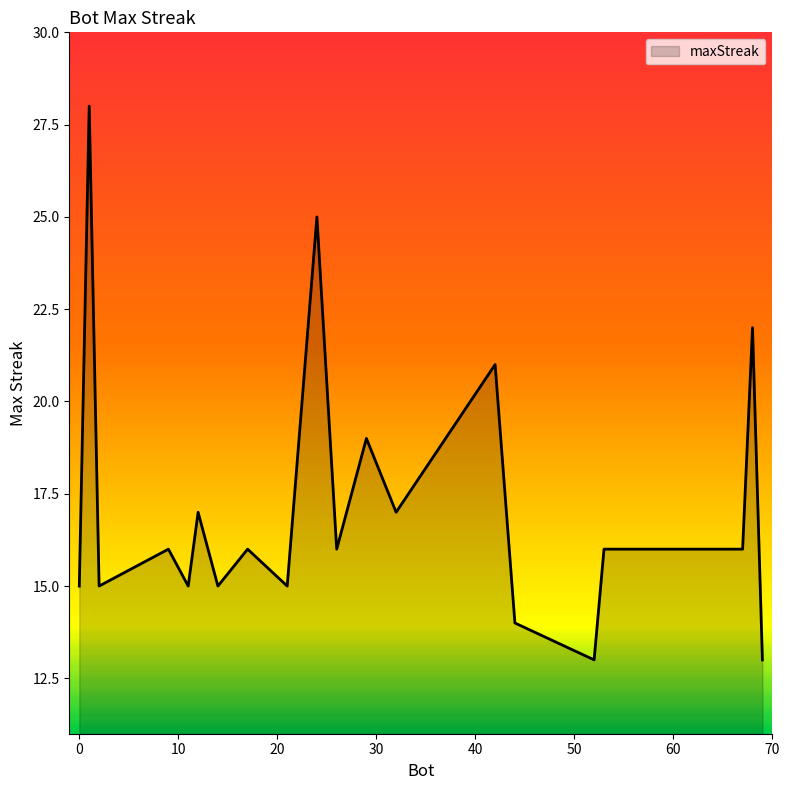

What is the minimum value shown in the chart?

13